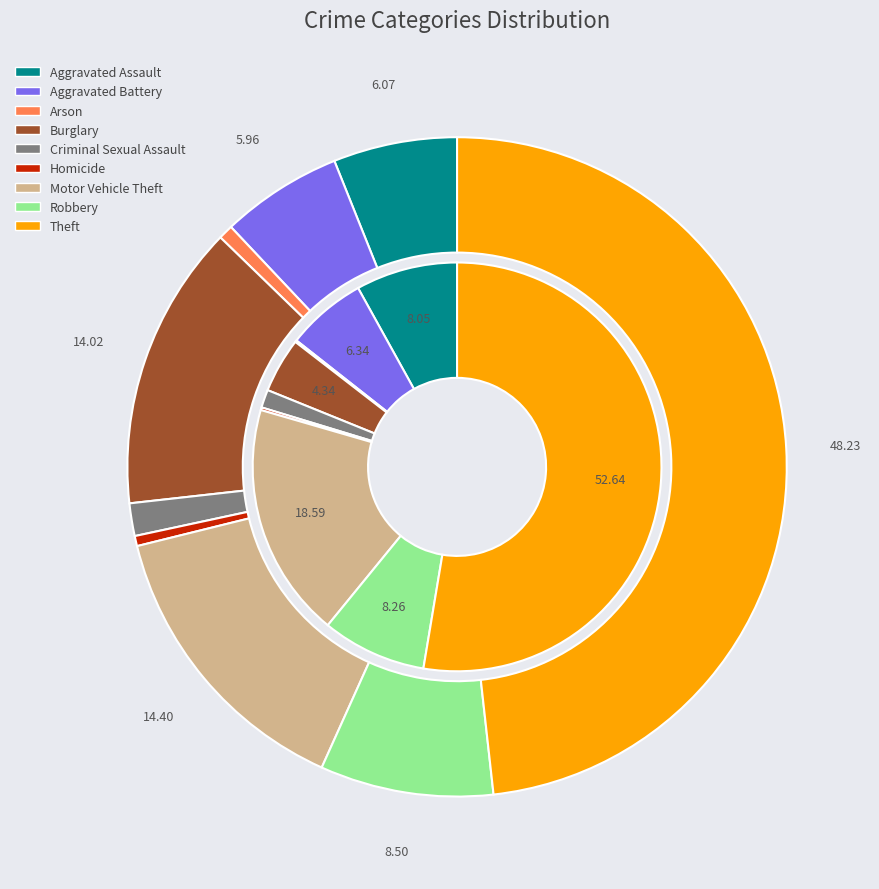

Combined, what portion of the pie is values_2015 and 2?

6.8%